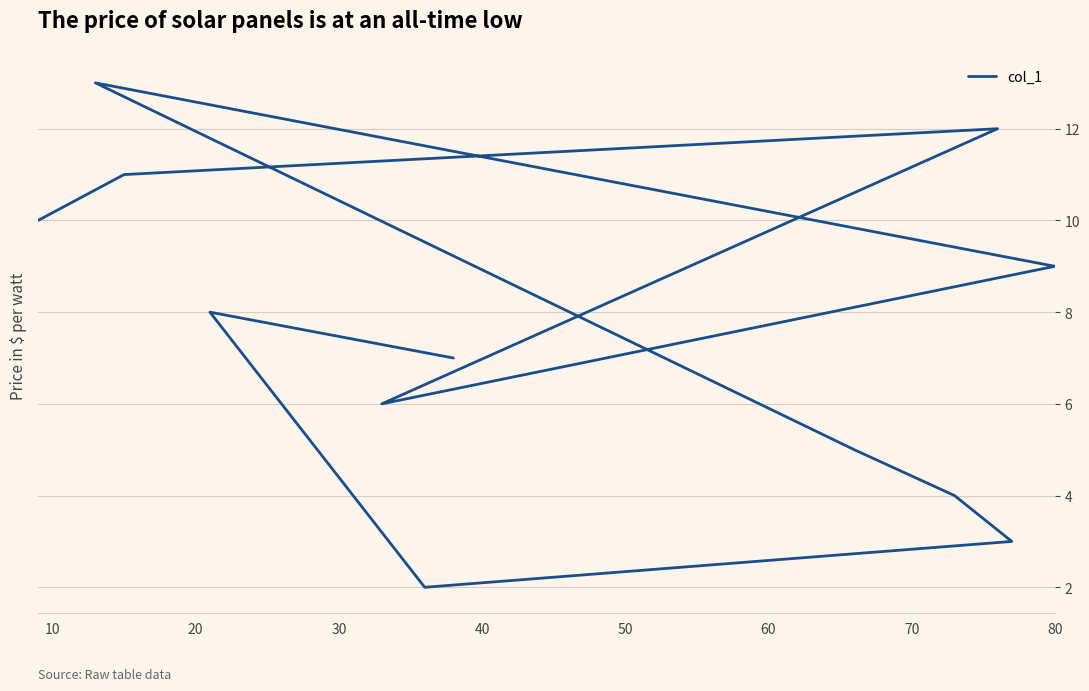

How many points are higher than both their immediate neighbors (excluding endpoints)?

3